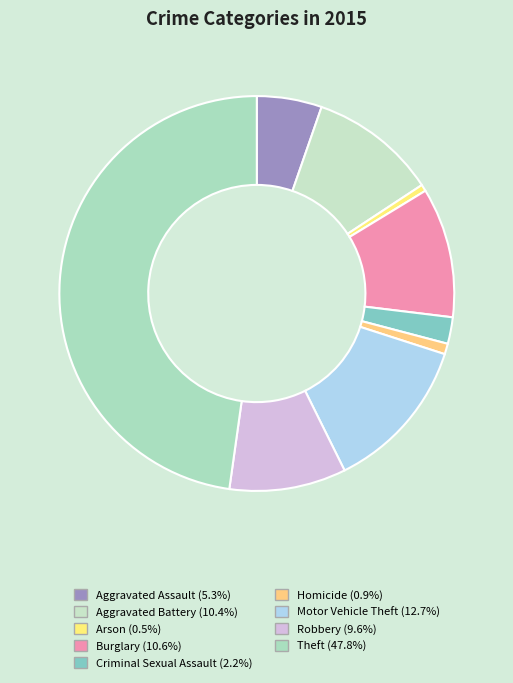

How many segments does this pie chart have?

9